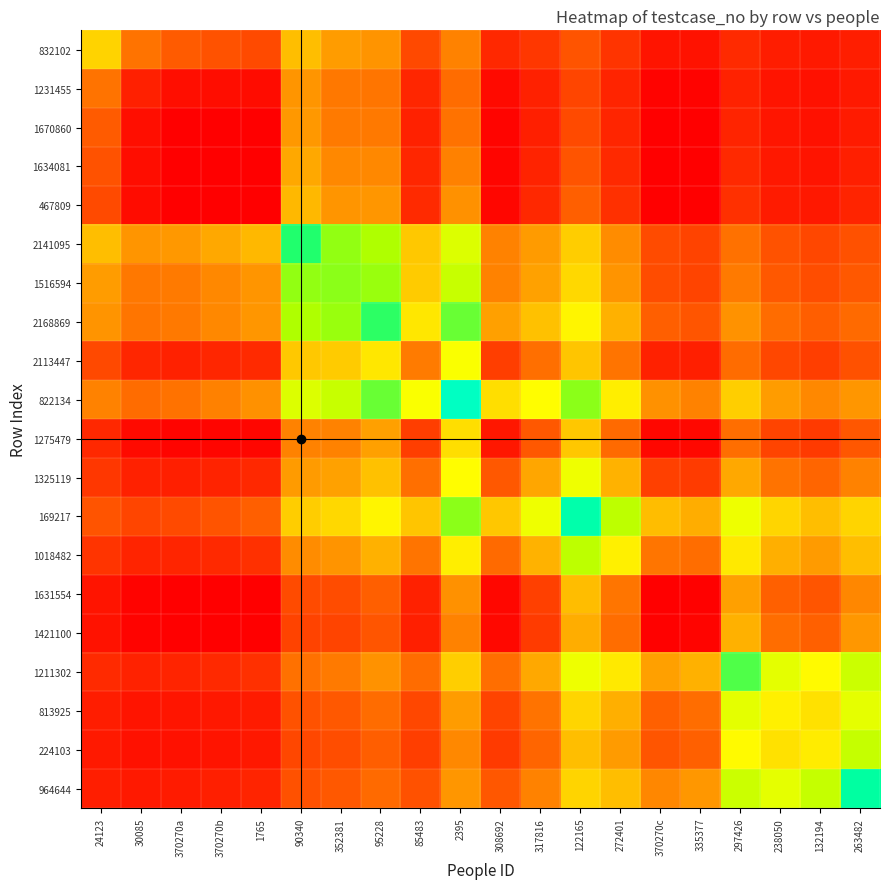

At which category is the sum across all series the highest?

2395